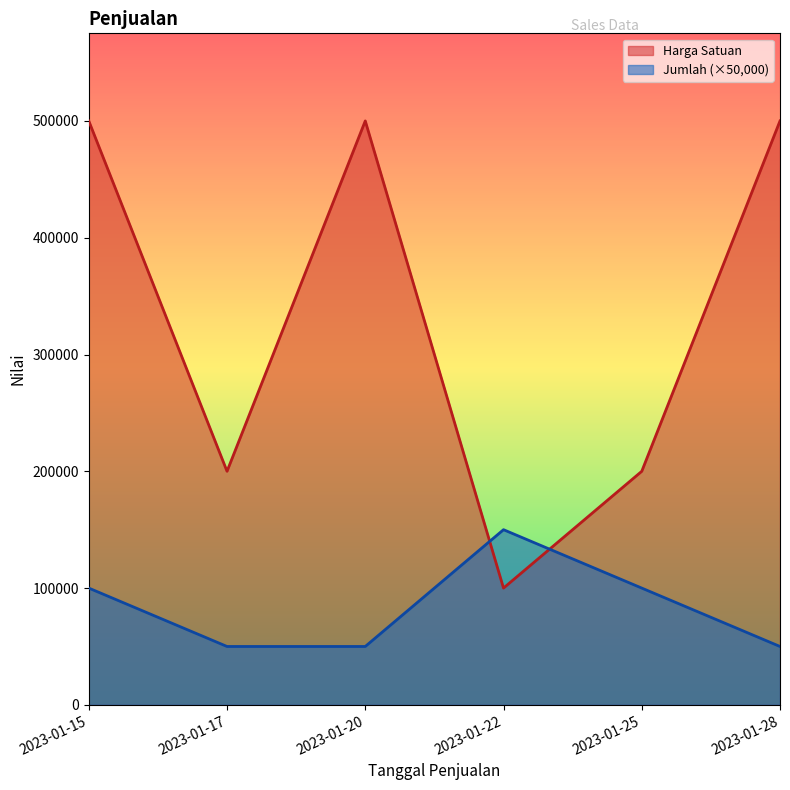

What is the sum of the Jumlah values at 2023-01-15 and 2023-01-20?

150000